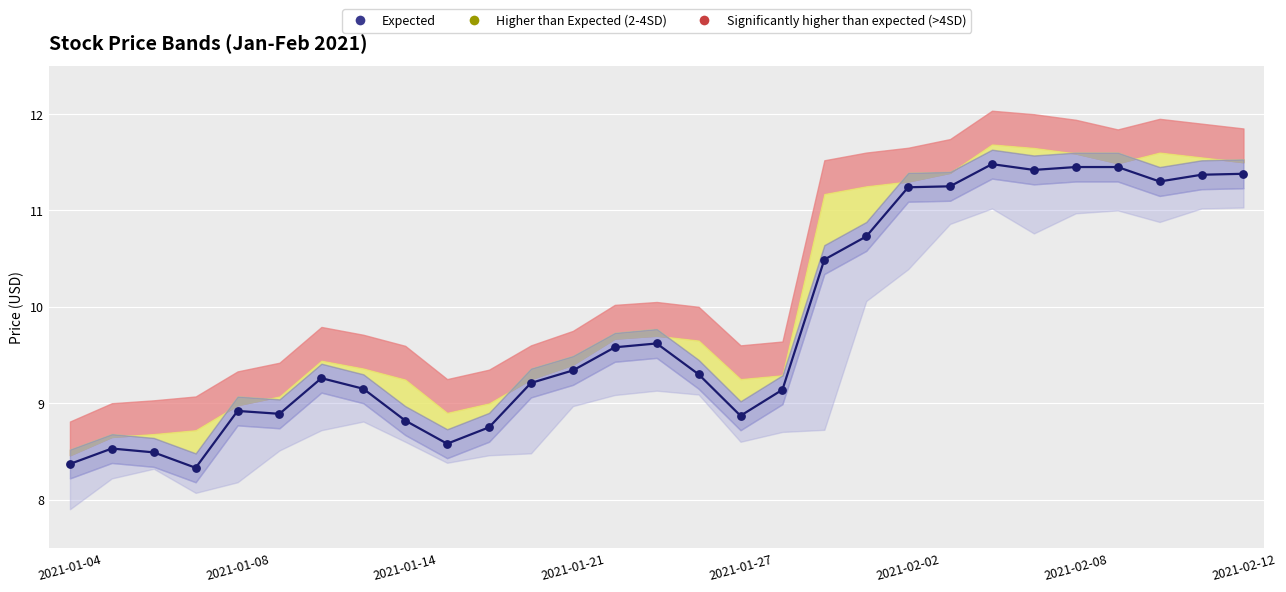

At how many categories does at least one series exceed 8?

29